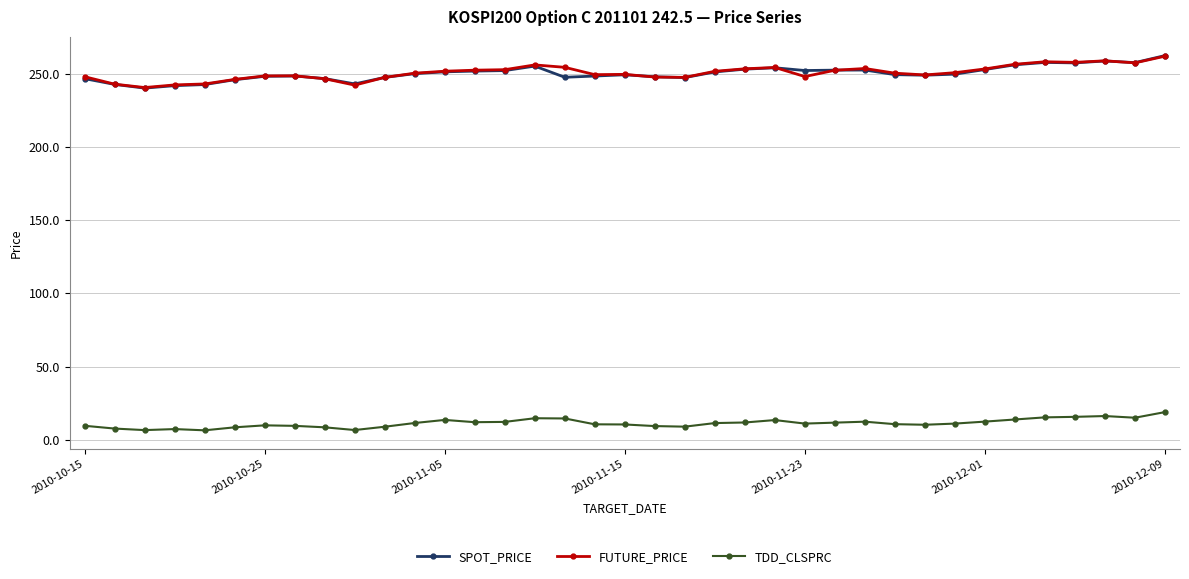

At how many categories does at least one series exceed 125?

37